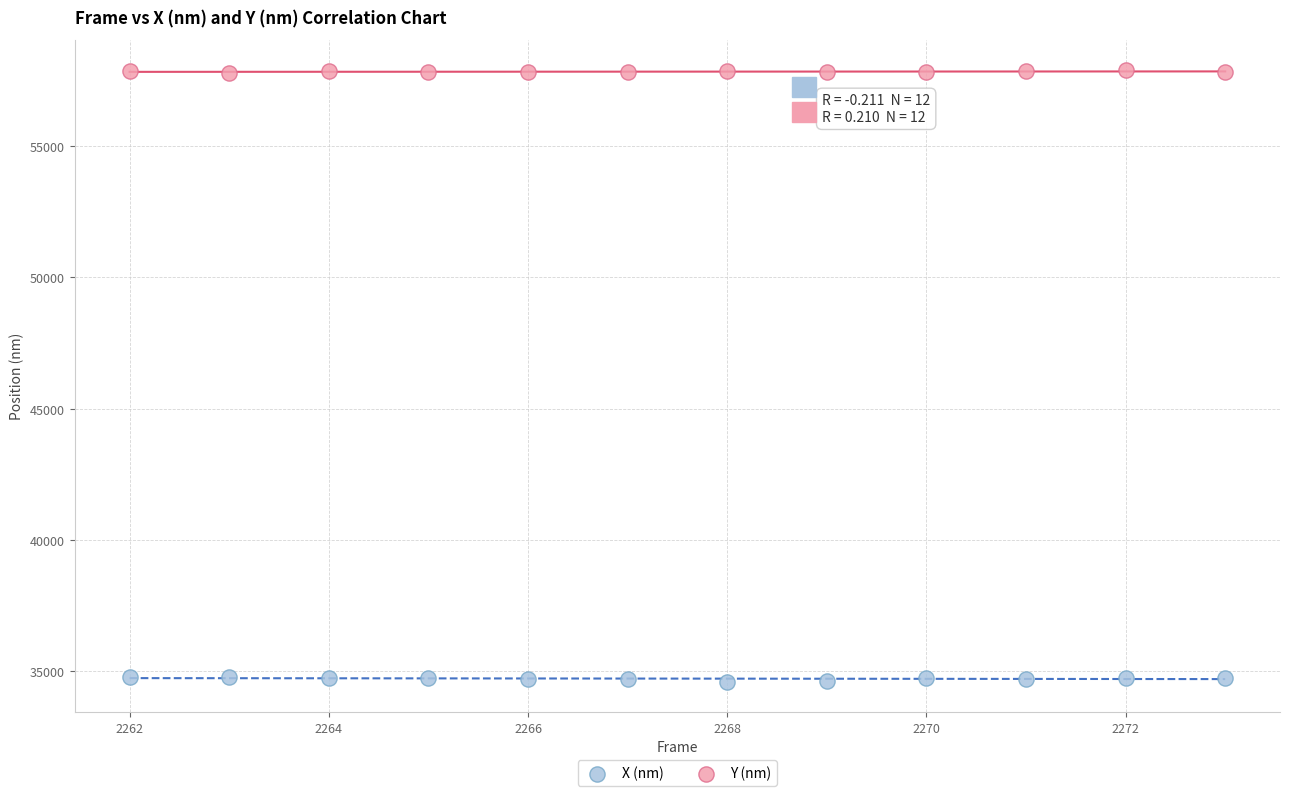

Which series reaches the maximum Y coordinate?

Y (nm)